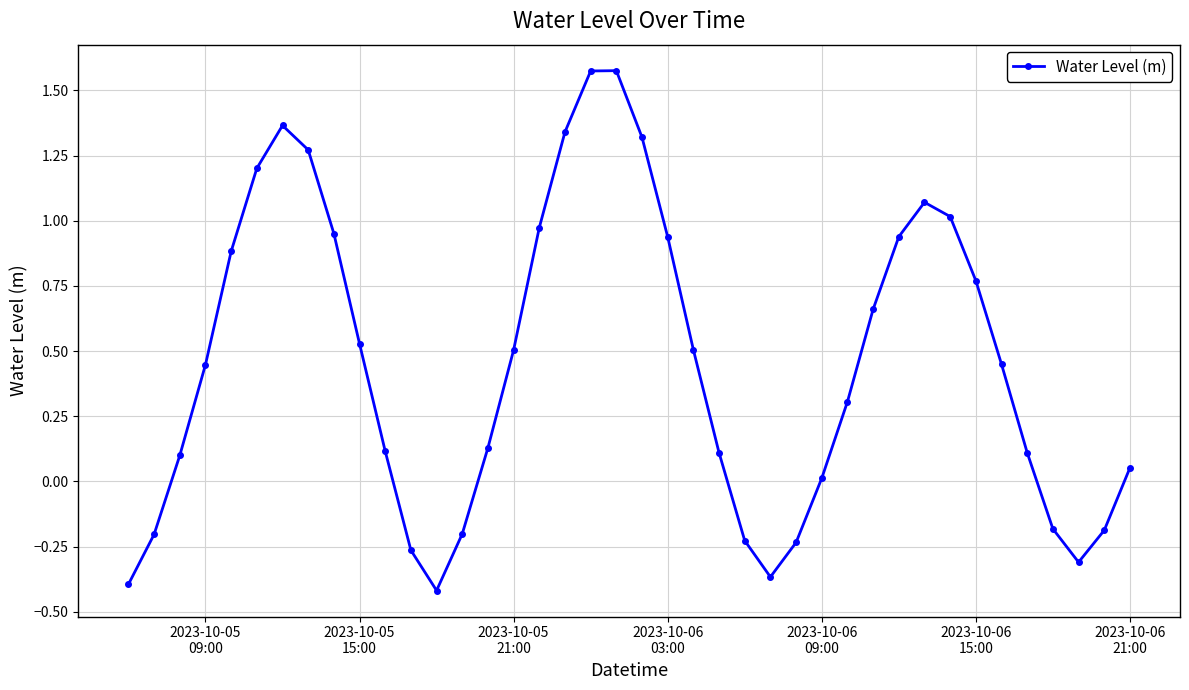

True or false: the data has more than 2 interior local peaks.

True